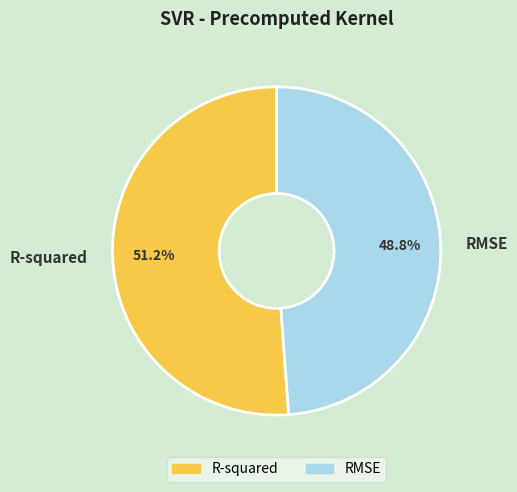

Does R-squared represent more than half of the total?

Yes